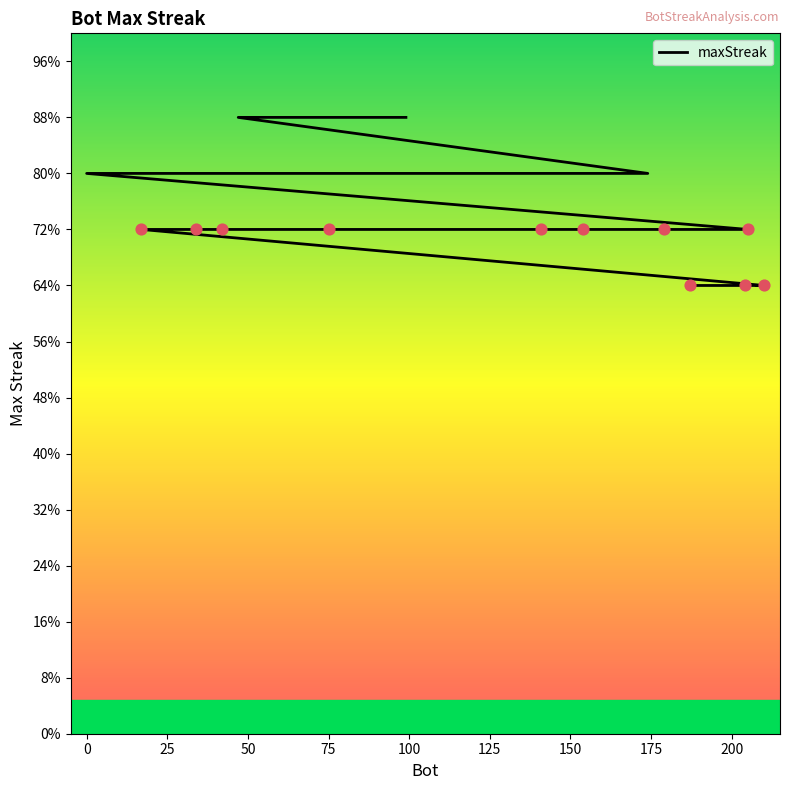

Approximately how many times larger is the value at 99 compared to 106?

1.1